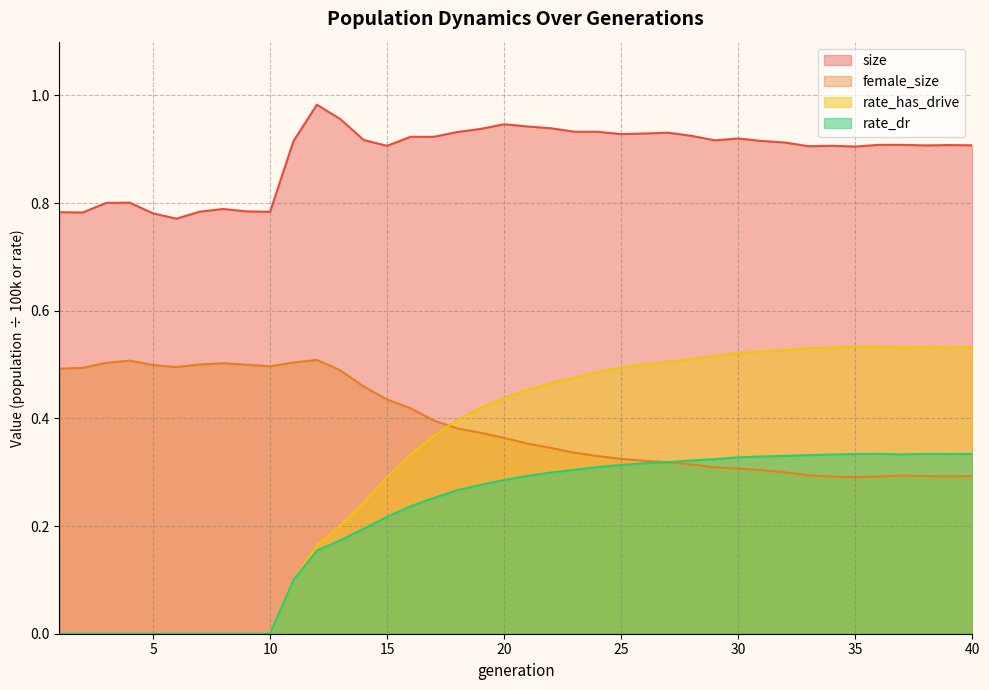

Between 5 and 36, which series saw the biggest shift?

rate_has_drive